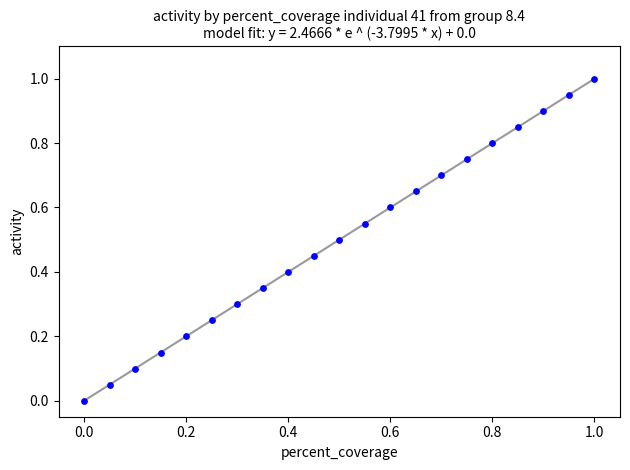

What is the range of Y values (max minus min)?

1.0